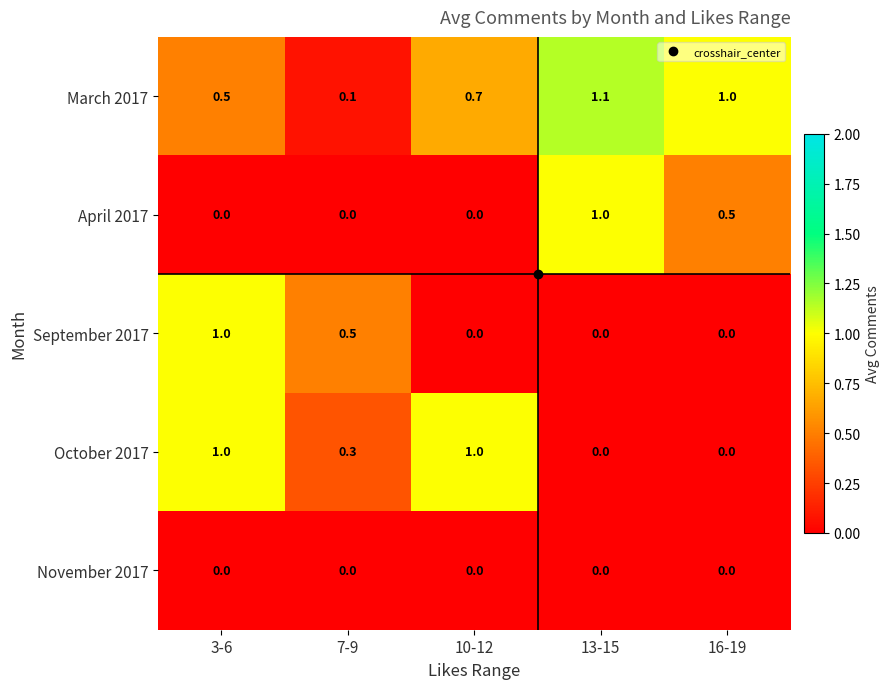

What is the difference between the highest and lowest values at 7-9?

0.5